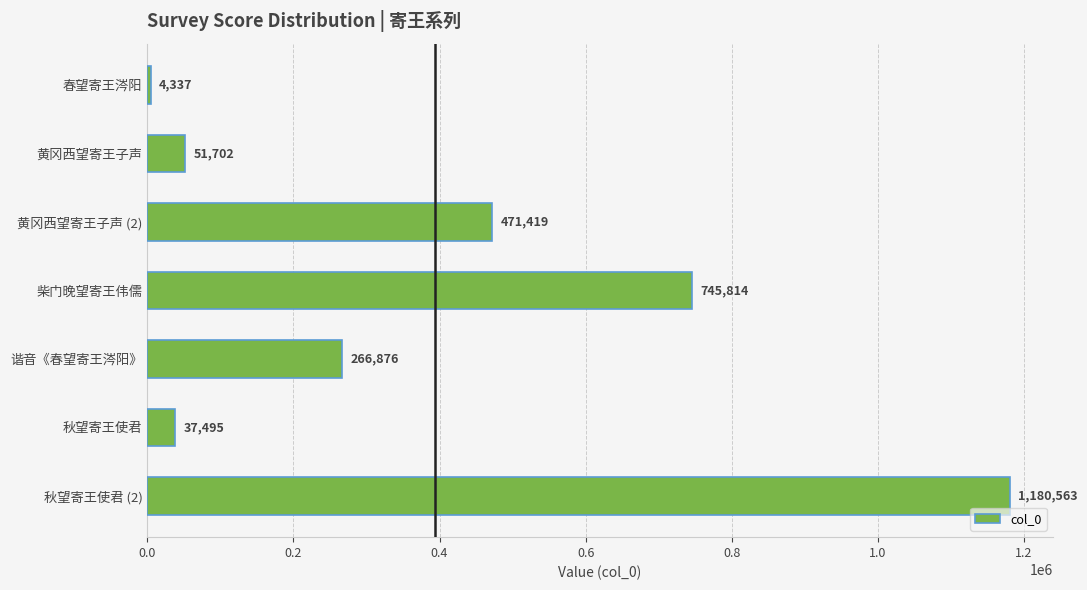

Which category has the highest value across all series?

秋望寄王使君 (2)